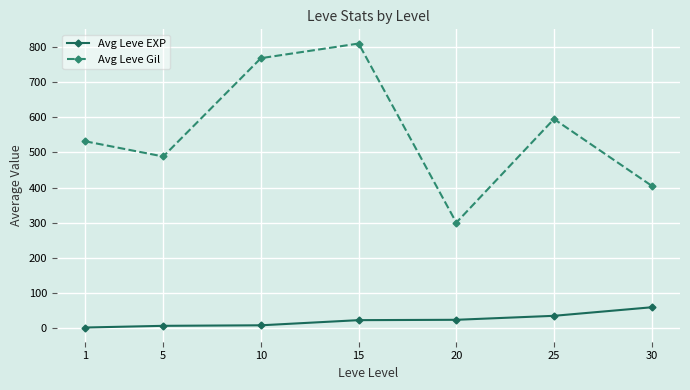

True or false: Avg Leve EXP has a value of 59.0 at 30.

True